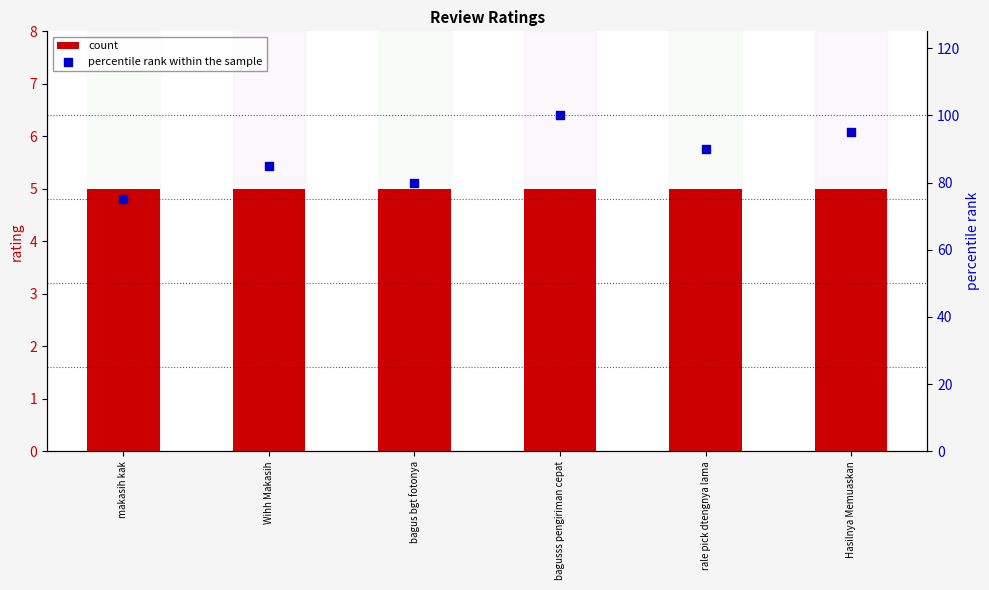

At how many categories does at least one series exceed 68?

6